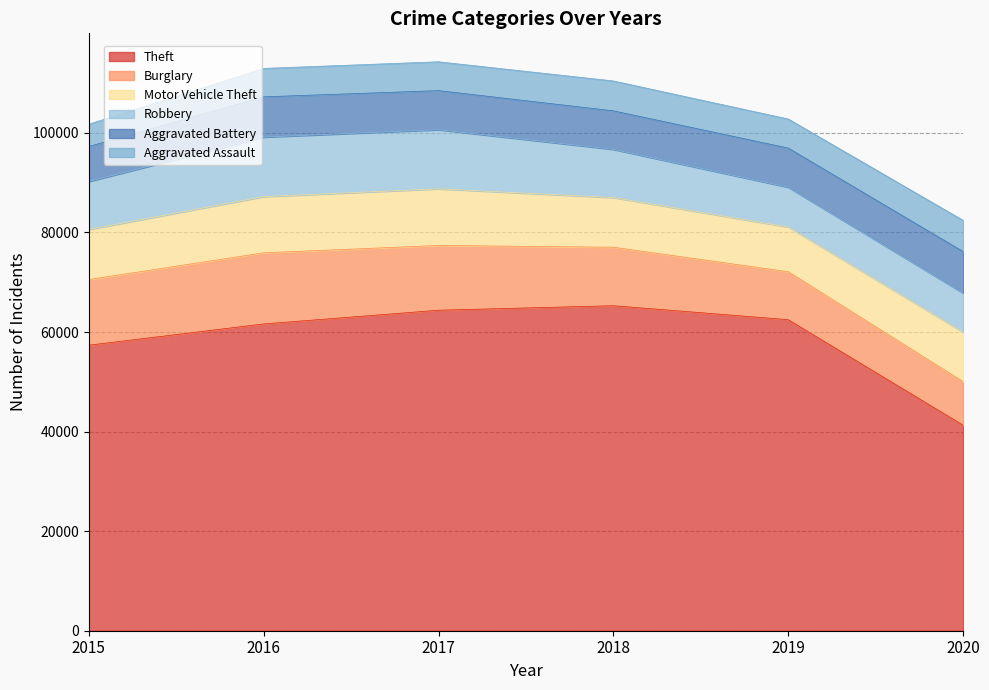

How many values in the Aggravated Assault series are below 5840?

3